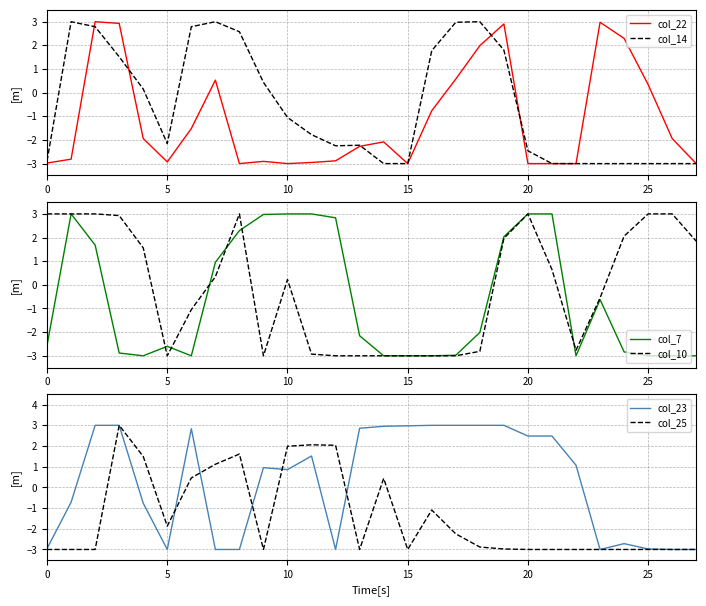

What is the maximum value for col_14?

3.0